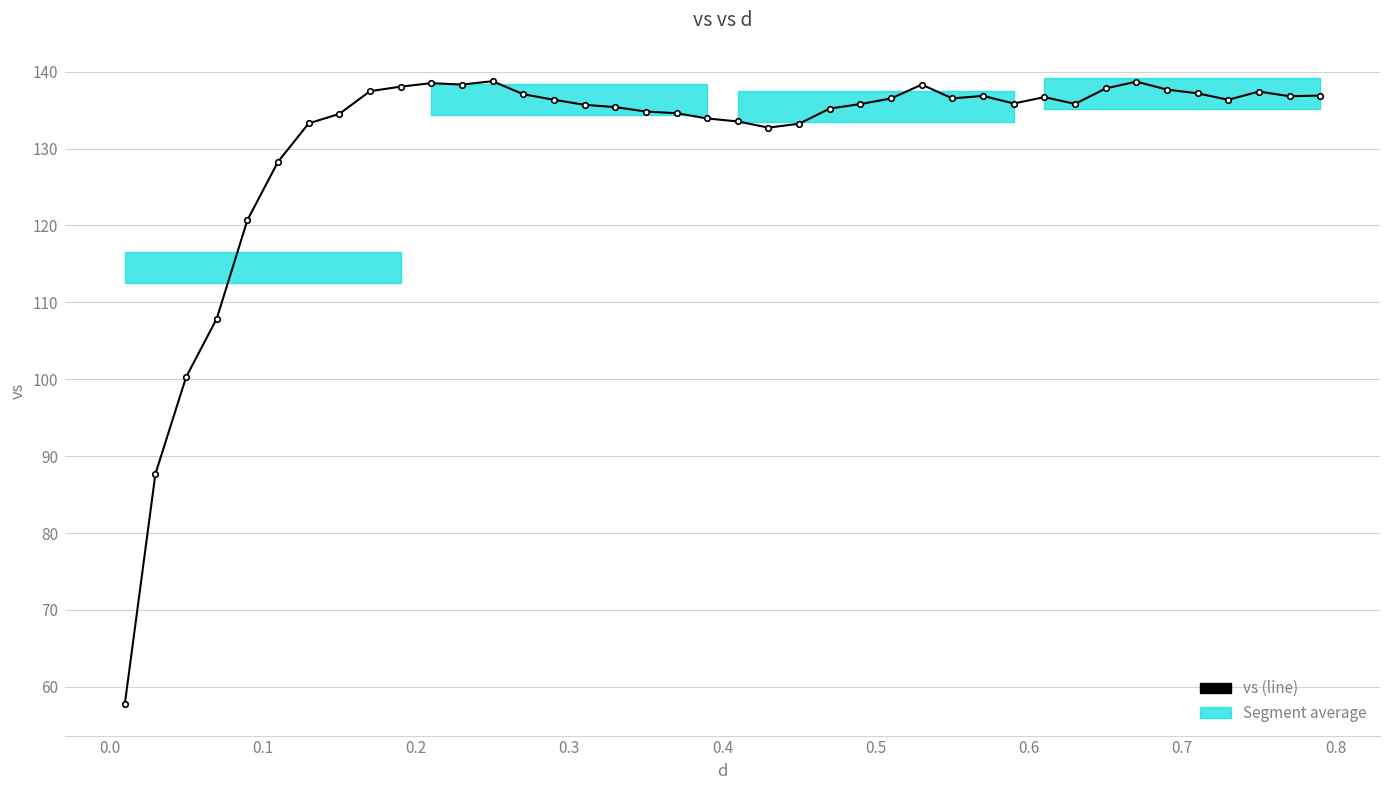

How many distinct data groups are displayed?

1